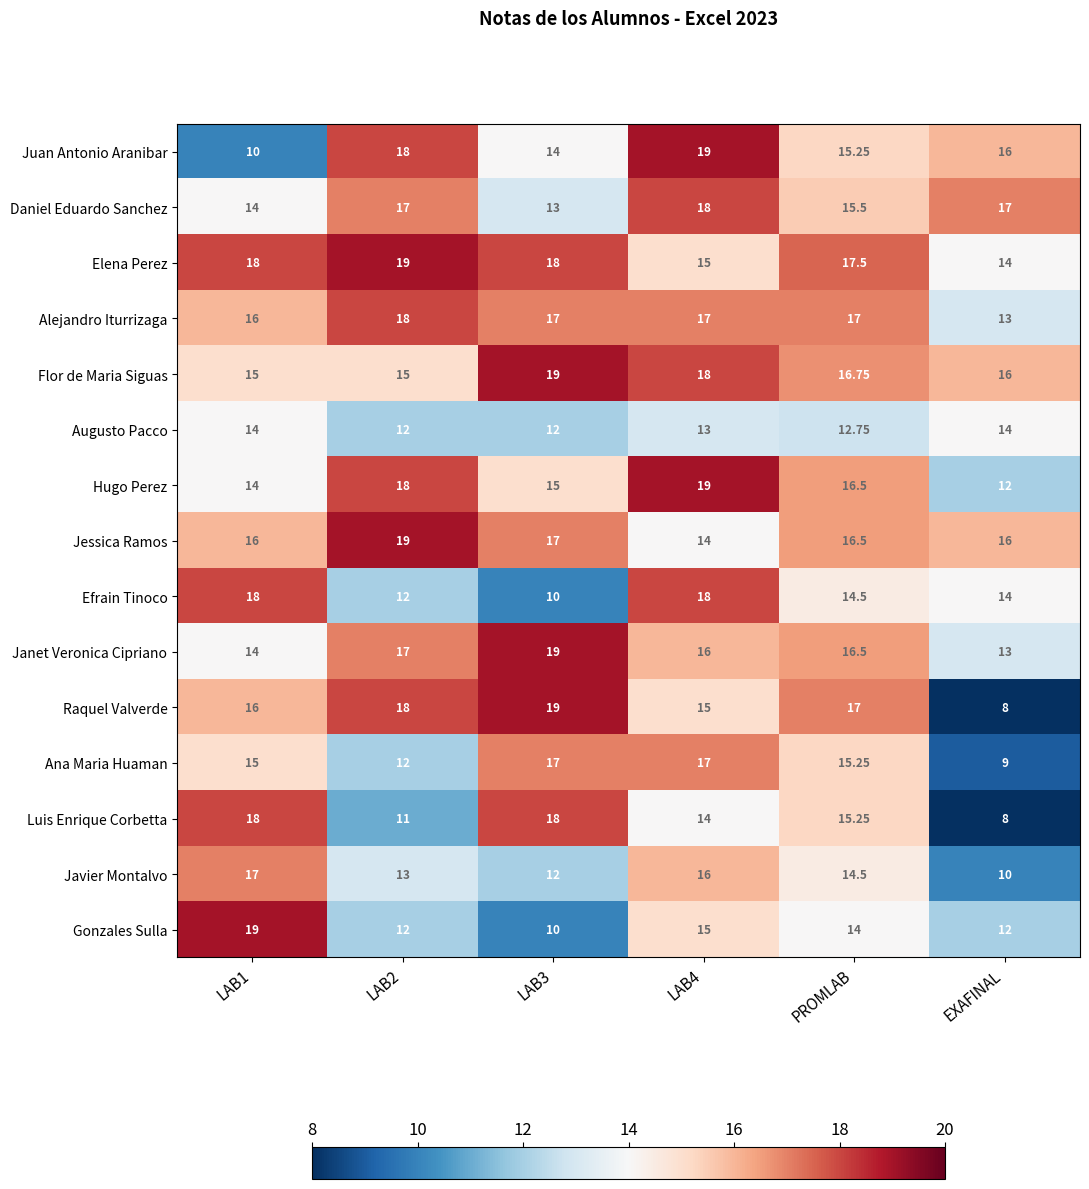

What is the spread (max minus min) of values at LAB2?

8.0